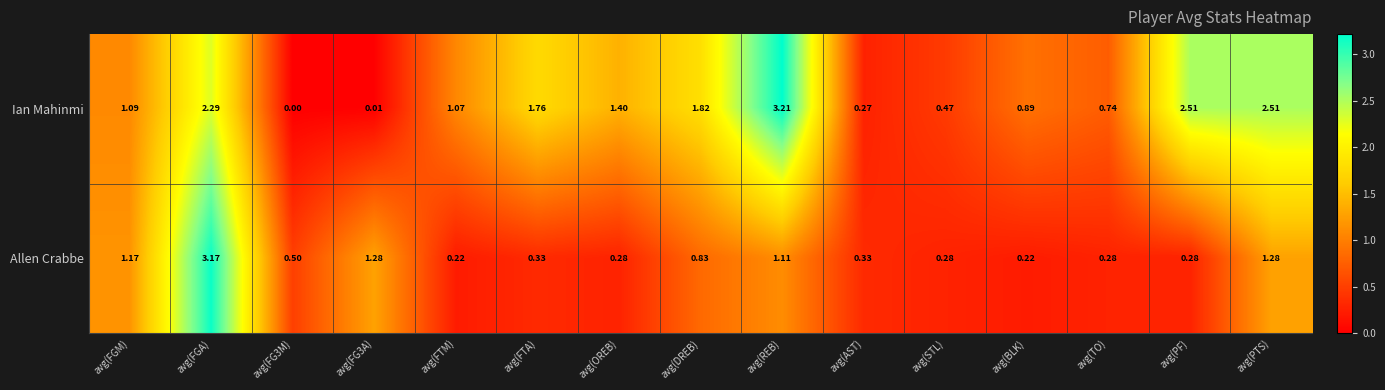

List the series in order of their overall mean, highest first.

Ian Mahinmi, Allen Crabbe